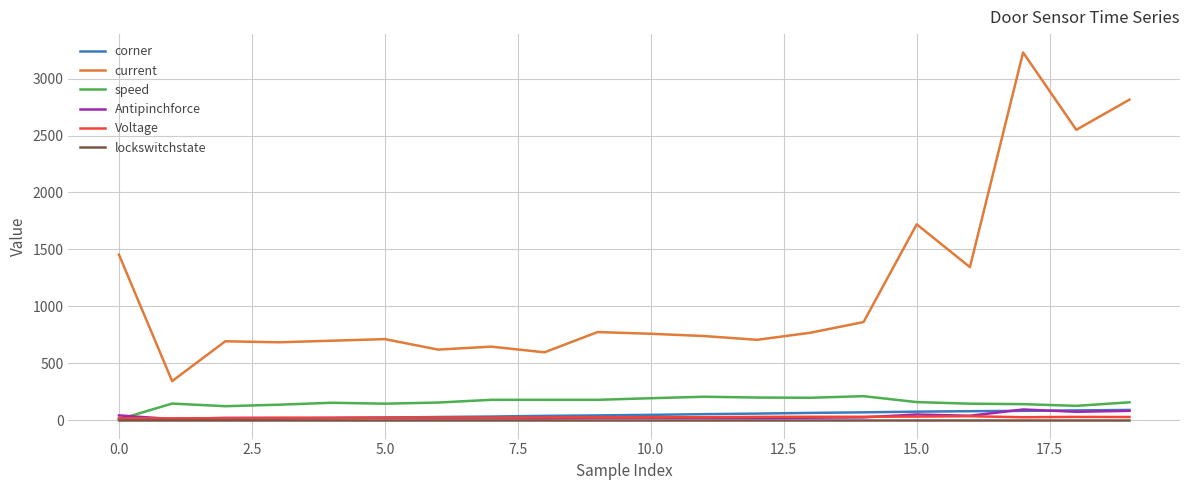

Which series has the widest spread of values?

current